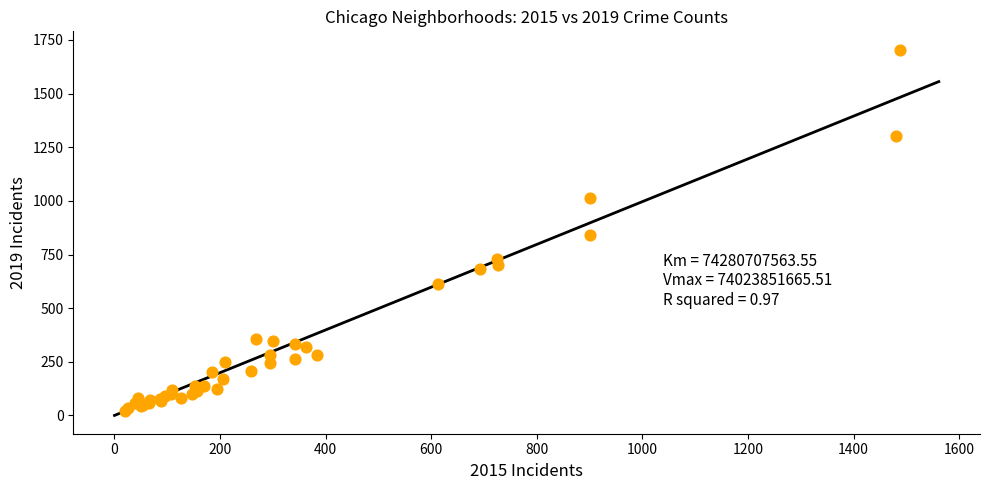

What Y value in the scatter plot is closest to 863?

839